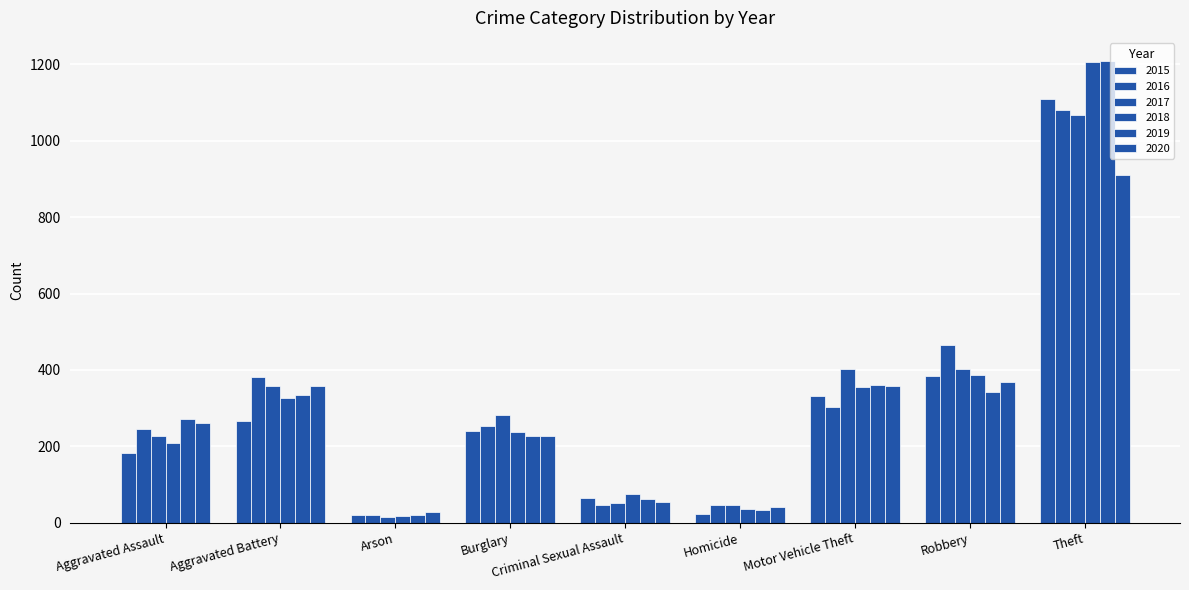

Between Burglary and Robbery, which series saw the biggest shift?

2016